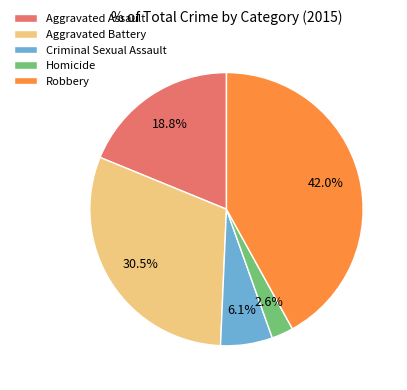

Count the number of slices in the pie.

5